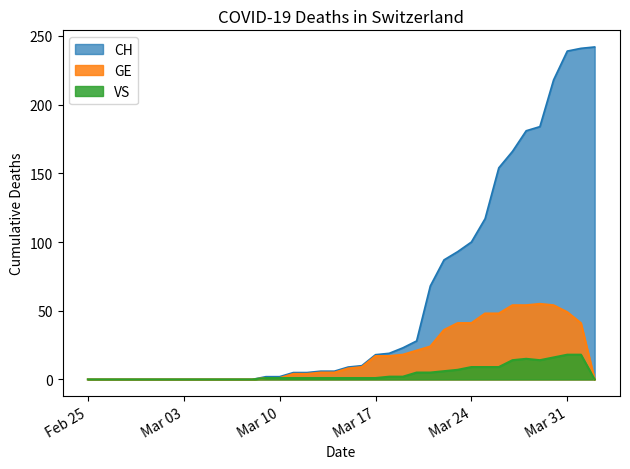

Which series has the widest spread of values?

CH